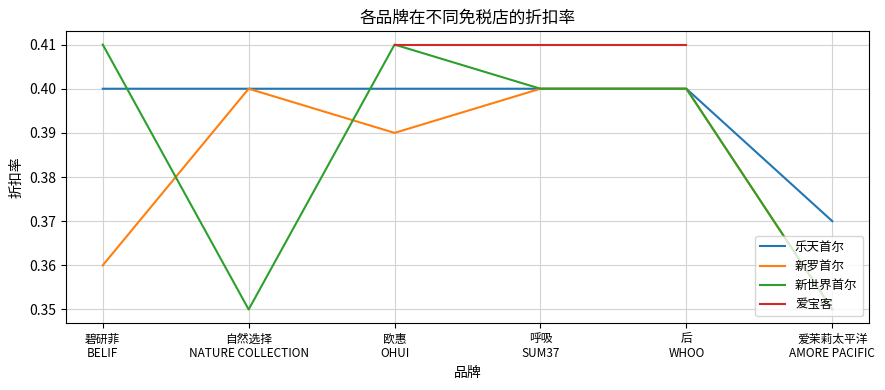

Rank the series at 爱茉莉太平洋
AMORE PACIFIC from lowest to highest value.

新罗首尔, 新世界首尔, 爱宝客, 乐天首尔